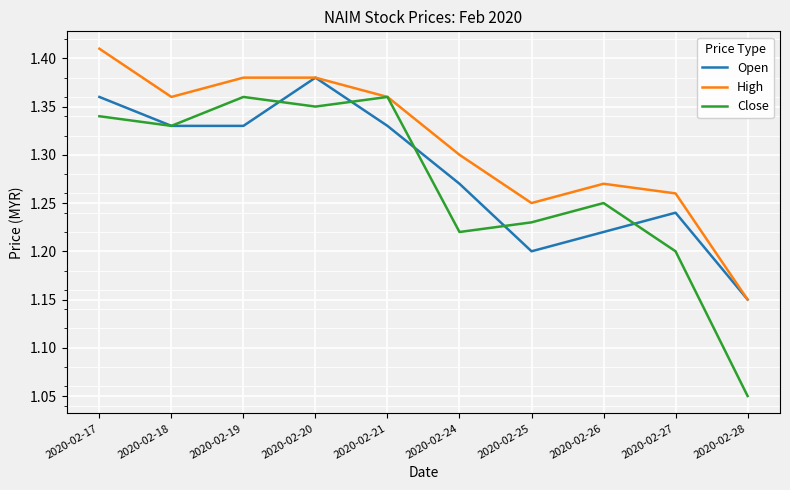

Rank the series at 2020-02-25 from lowest to highest value.

Open, Close, High